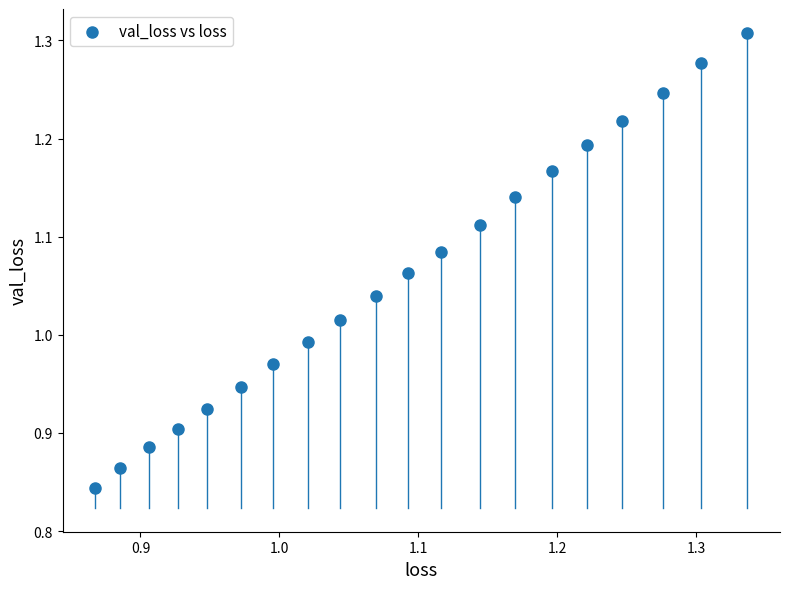

What is the range of Y values (max minus min)?

0.5